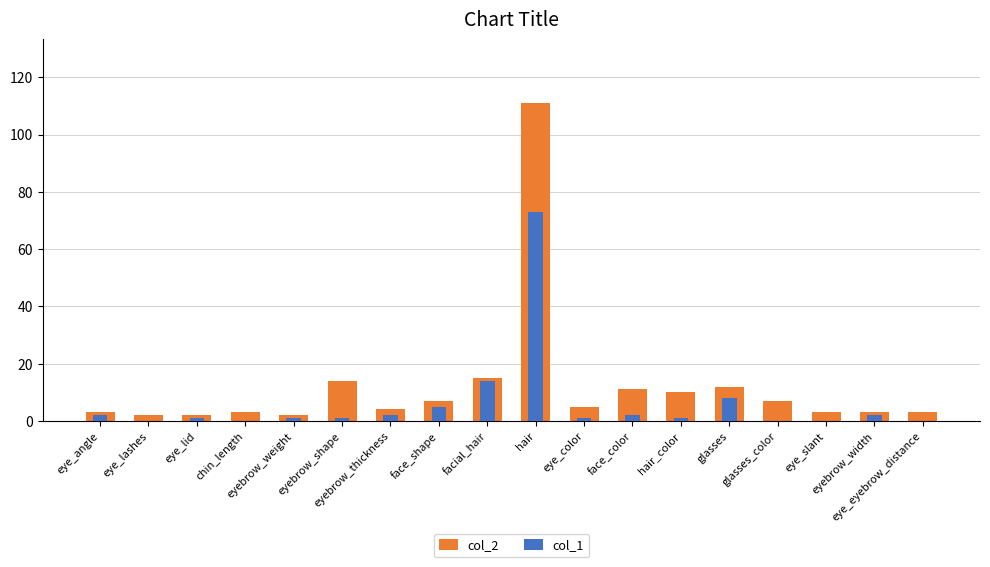

Is it true that col_1 equals 105 at hair?

False